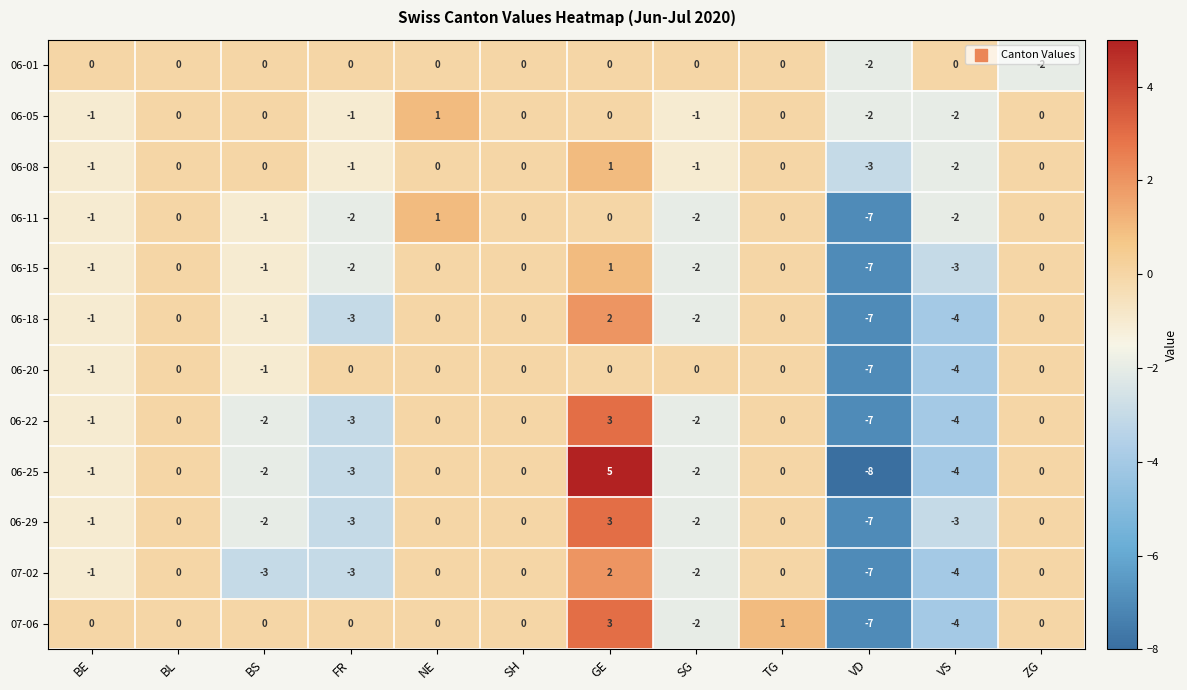

Count the number of data series in this chart.

12